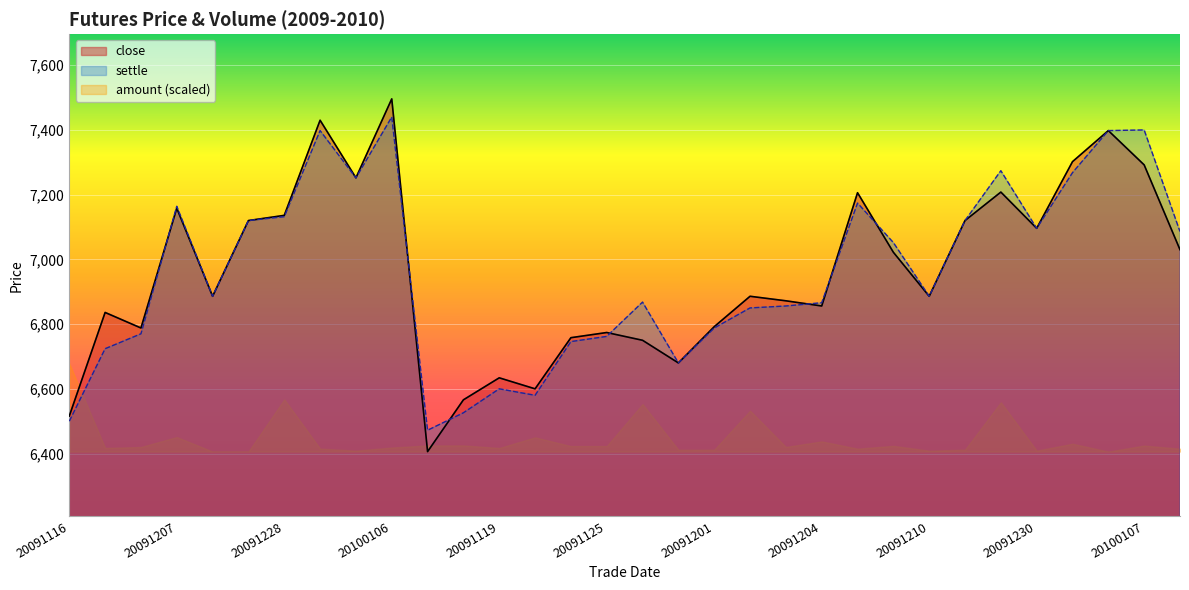

Between 20091120 and 20100105, which is larger?

20100105